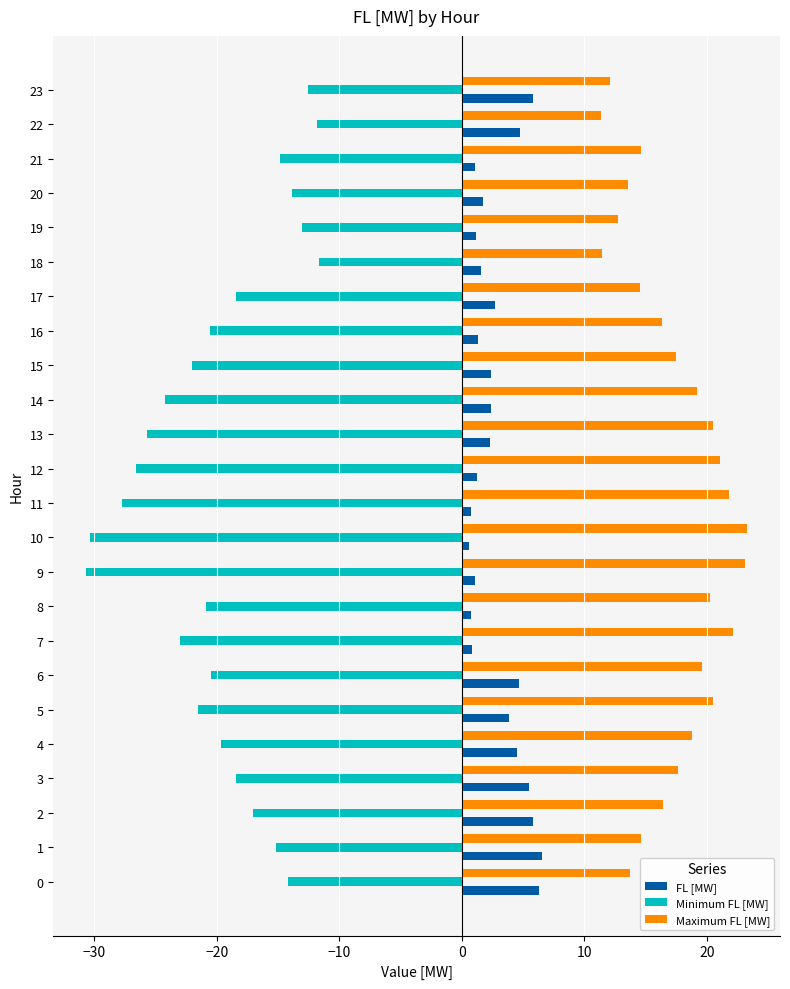

The Minimum FL [MW] series shows -19.5 at 20. True or false?

False